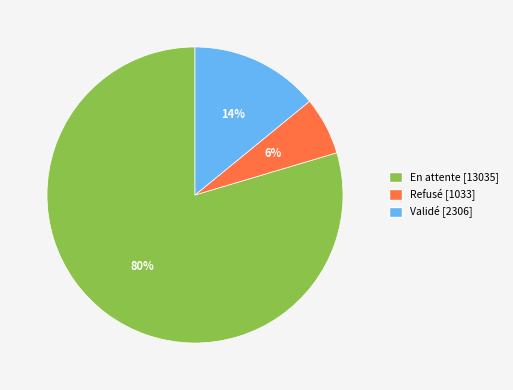

Between Validé and Refusé, which is larger?

Validé